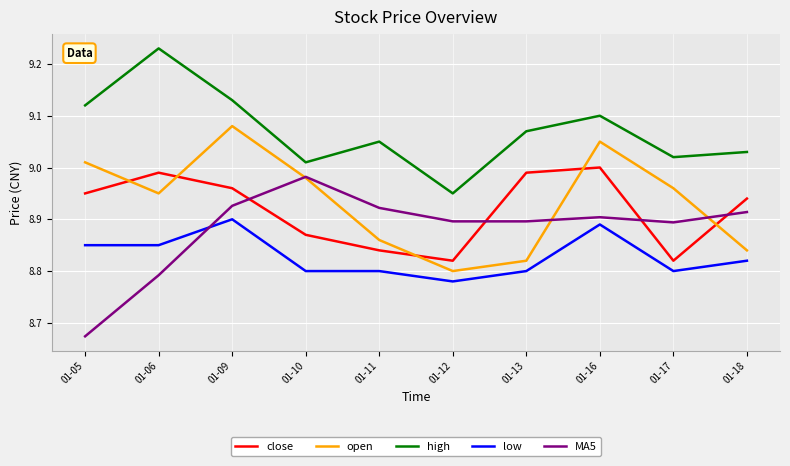

What is the difference between the highest and lowest values at 01-17?

0.2